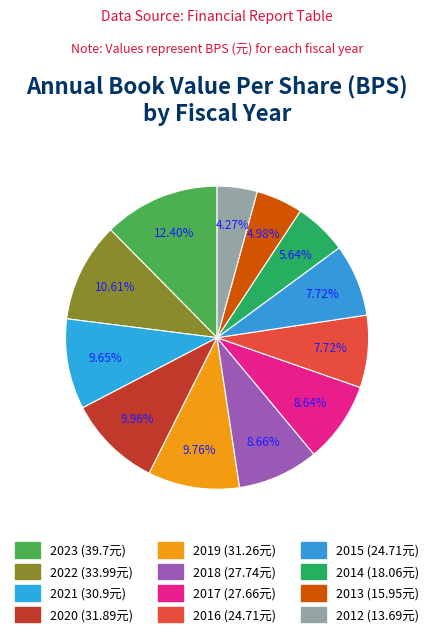

Count the number of slices in the pie.

12